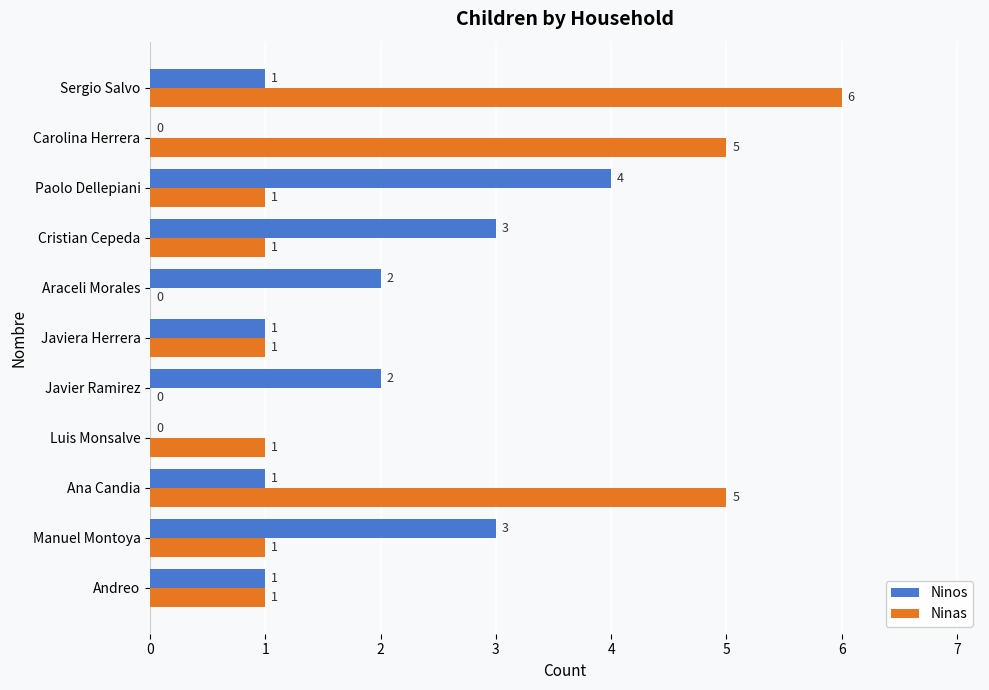

Which category has the highest value in the Ninas series?

Sergio Salvo